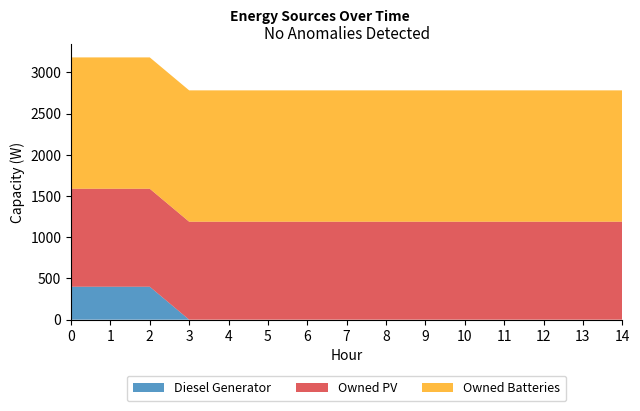

Reading left to right, what are all the values shown in this chart?

Diesel Generator: 400	400	400	0	0	0	0	0	0	0	0	0	0	0	0
Owned PV: 1189	1189	1189	1189	1189	1189	1189	1189	1189	1189	1189	1189	1189	1189	1189
Owned Batteries: 1594	1594	1594	1594	1594	1594	1594	1594	1594	1594	1594	1594	1594	1594	1594